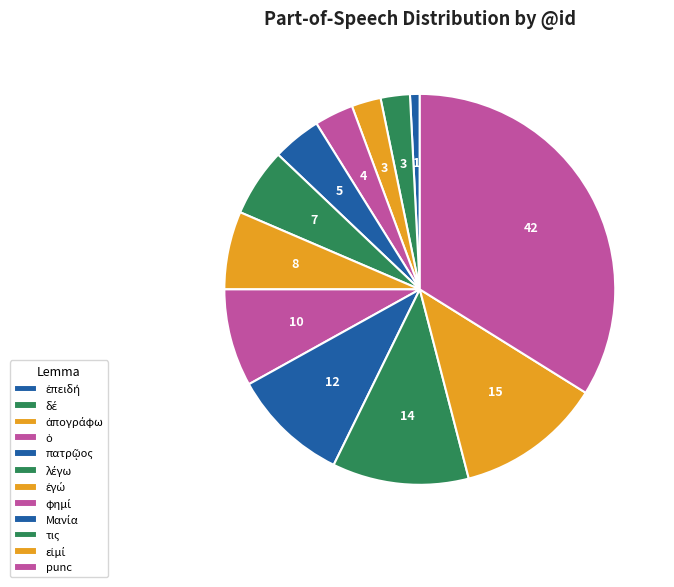

The ἐγώ slice represents 7% of the pie. True or false?

True